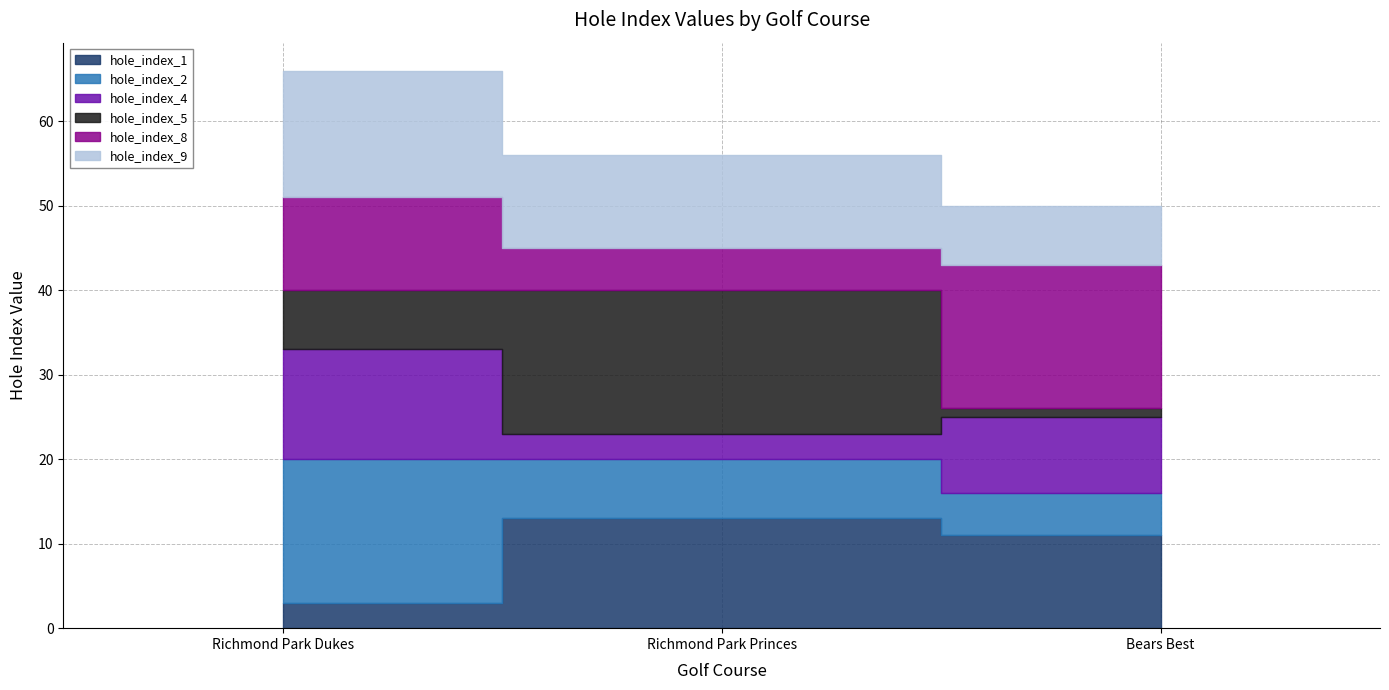

What position from the left is Richmond Park Dukes?

1